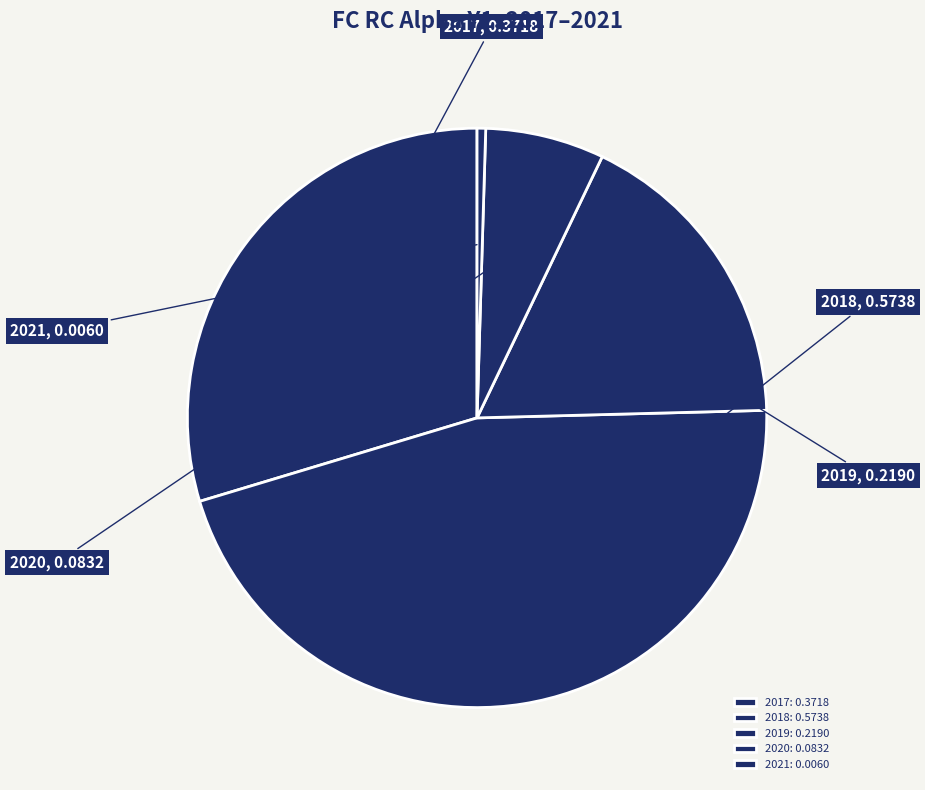

Which category has the biggest portion of the pie?

2018